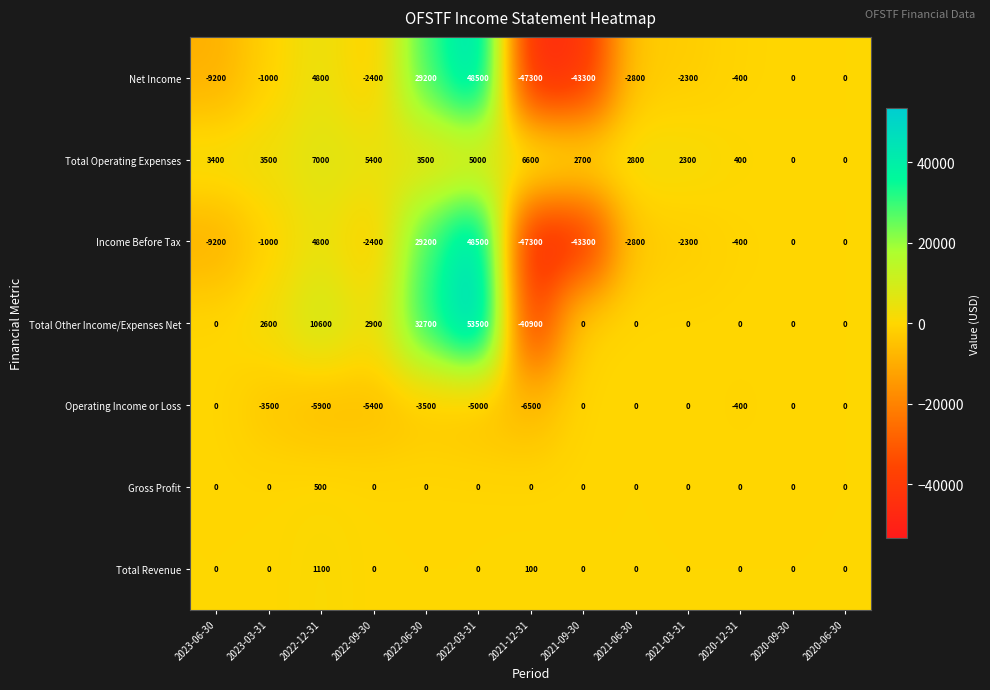

The Gross Profit series shows 0 at 2022-03-31. True or false?

True